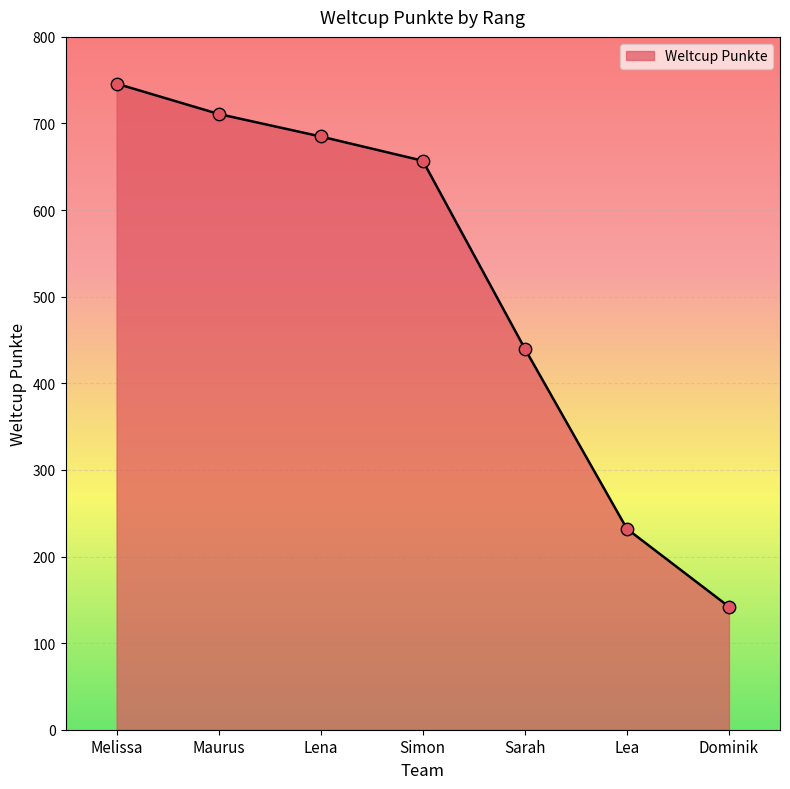

Approximately how many times larger is the value at Lea compared to Sarah?

0.5